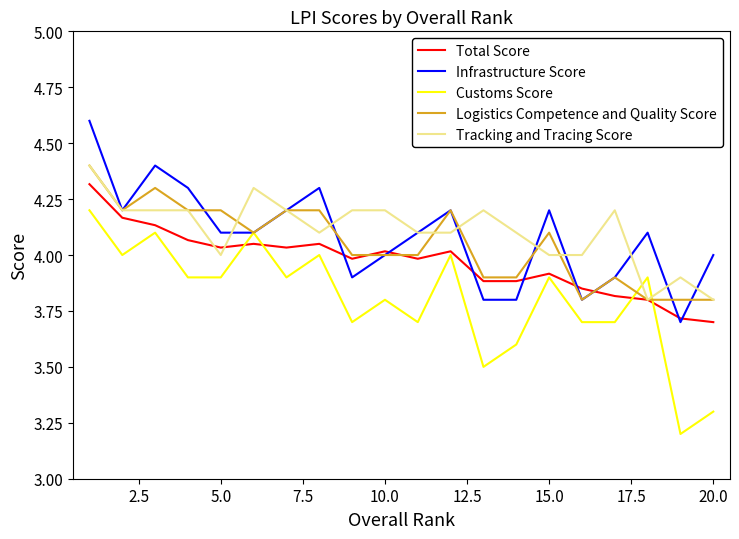

Which series has the widest spread of values?

Customs Score